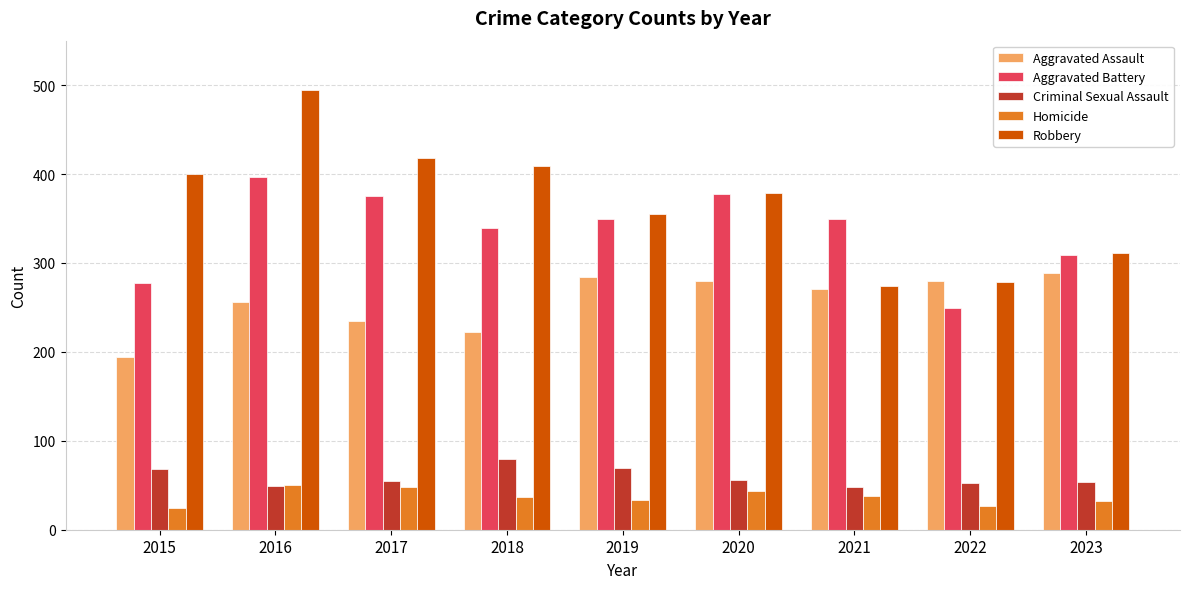

What is the maximum value for Aggravated Battery?

397